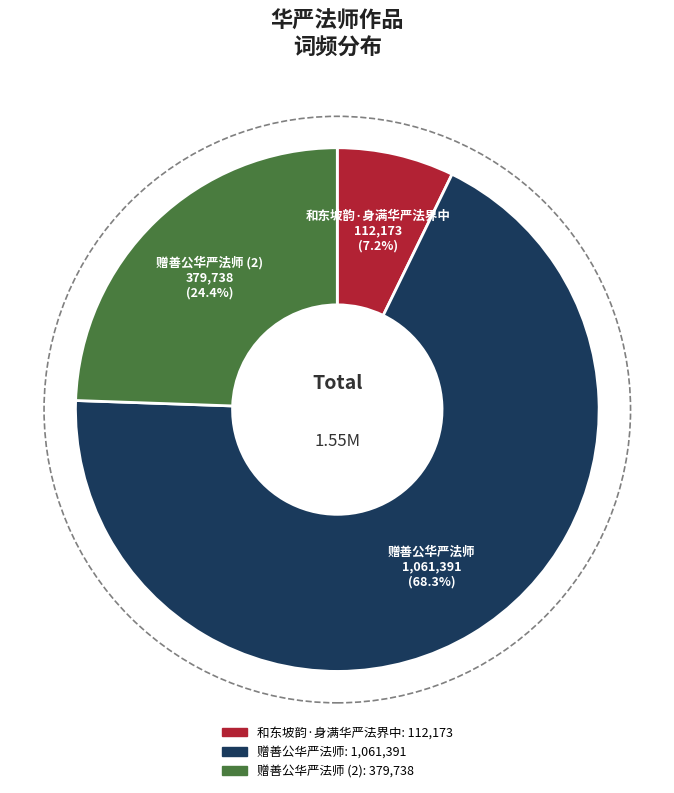

Is there any slice that represents more than half of the pie?

Yes